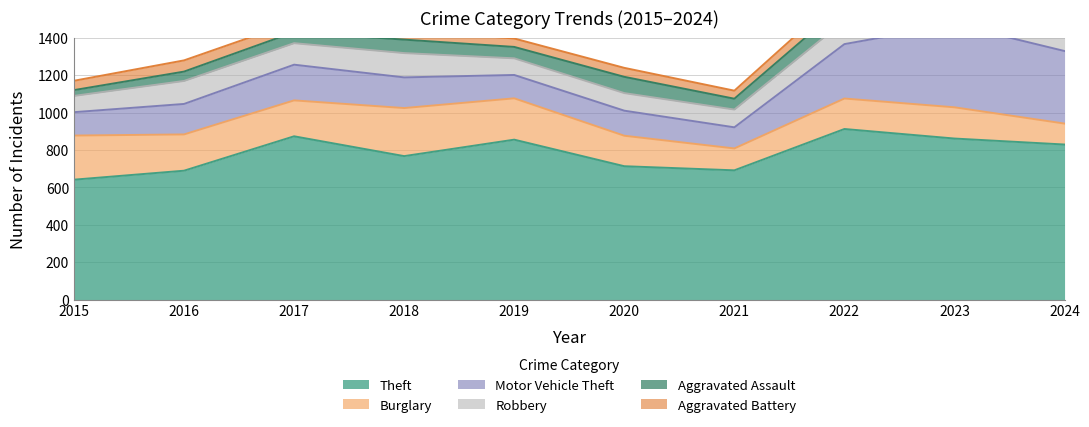

True or false: Aggravated Battery and Motor Vehicle Theft cross at least once.

False